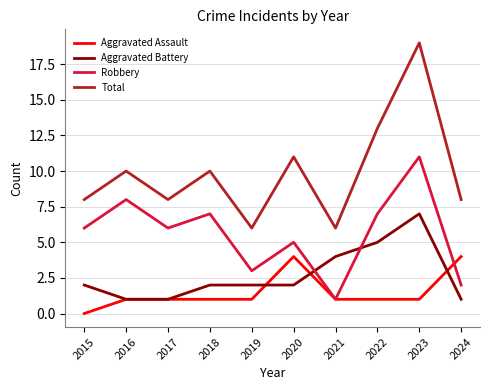

What is the total value across all series at 2021?

12